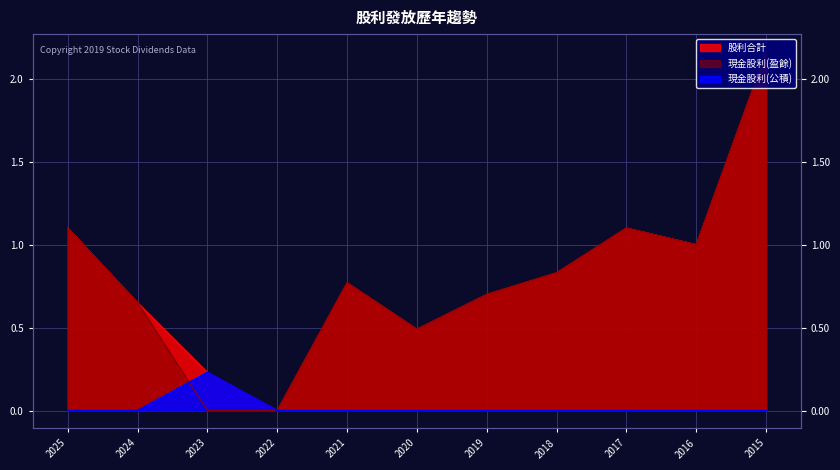

Is the value of 股利合計 at 2023 greater than the value of 現金股利(盈餘) at 2020?

No